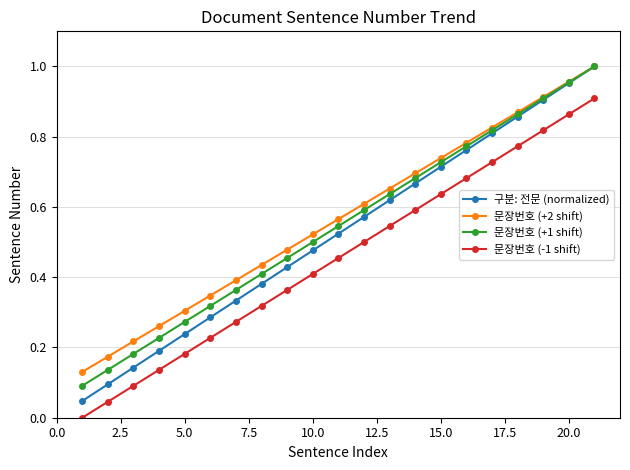

Which series has the widest spread of values?

구분: 전문 (normalized)